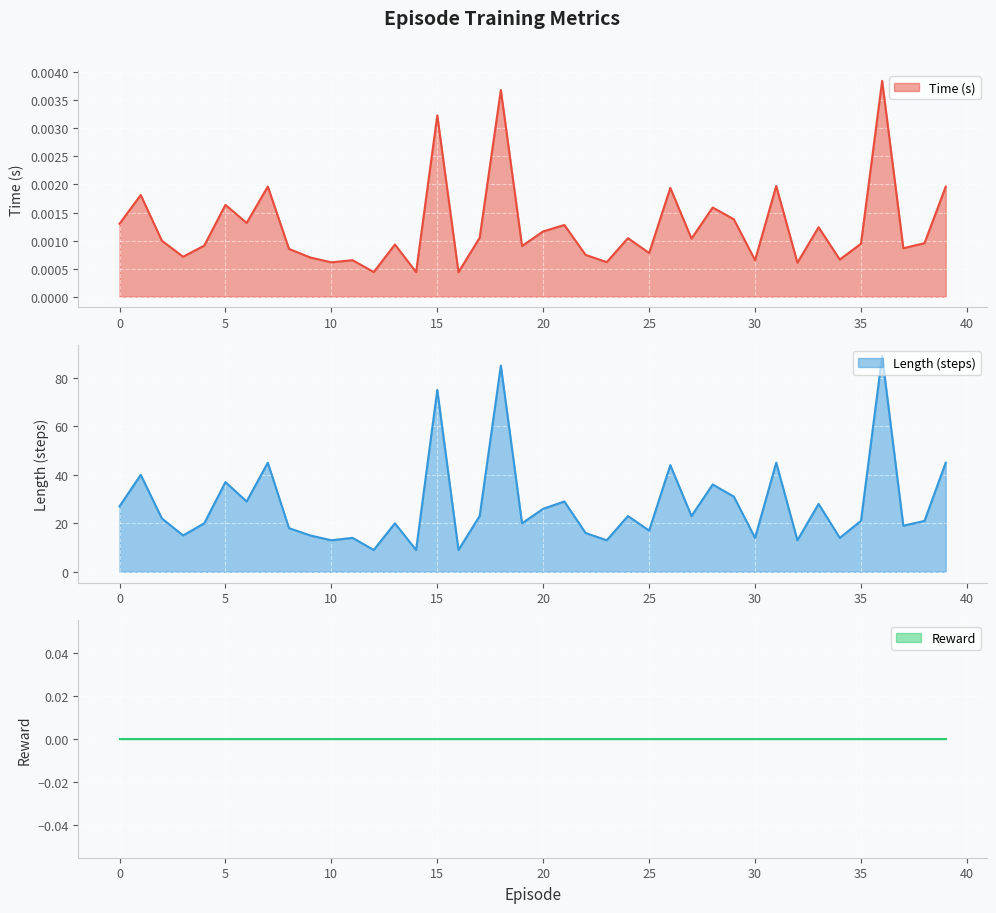

True or false: Reward line has a value of 0.0 at 37.

True